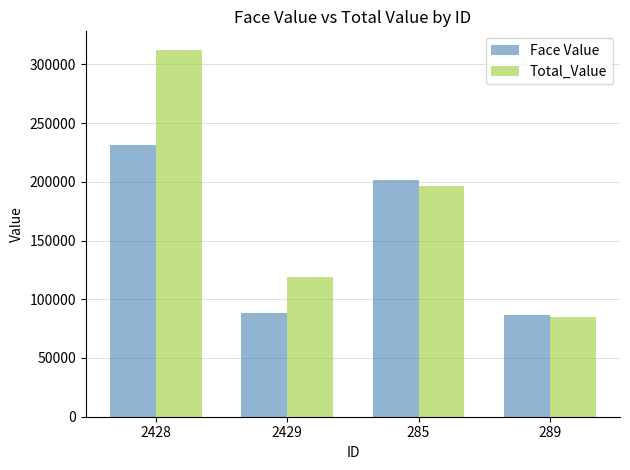

What is the smallest value displayed?

85043.5